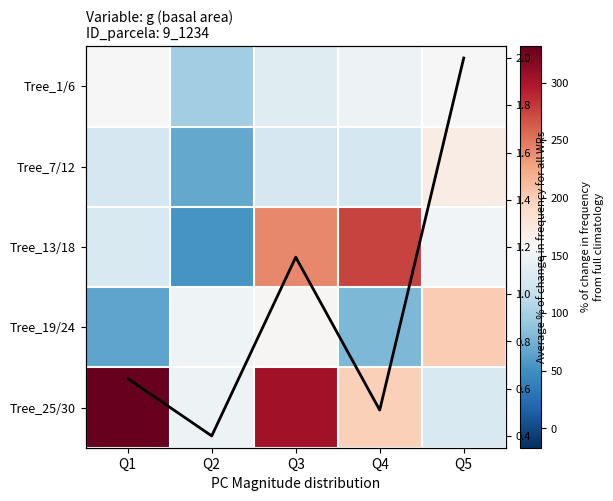

Is it true that Tree_19/24 equals 79.3 at Q4?

True